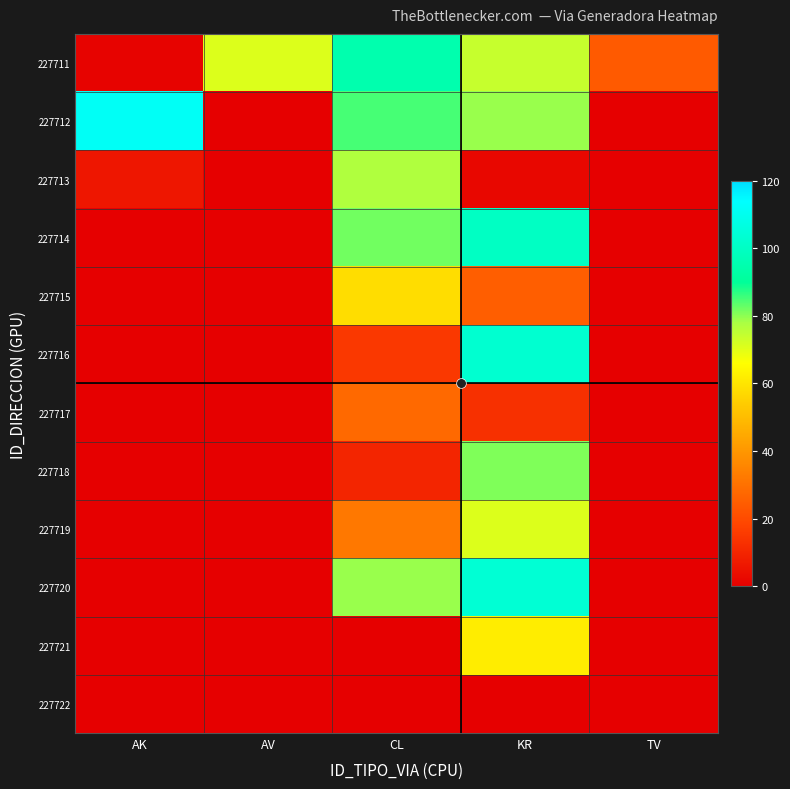

What is the greatest value displayed?

112